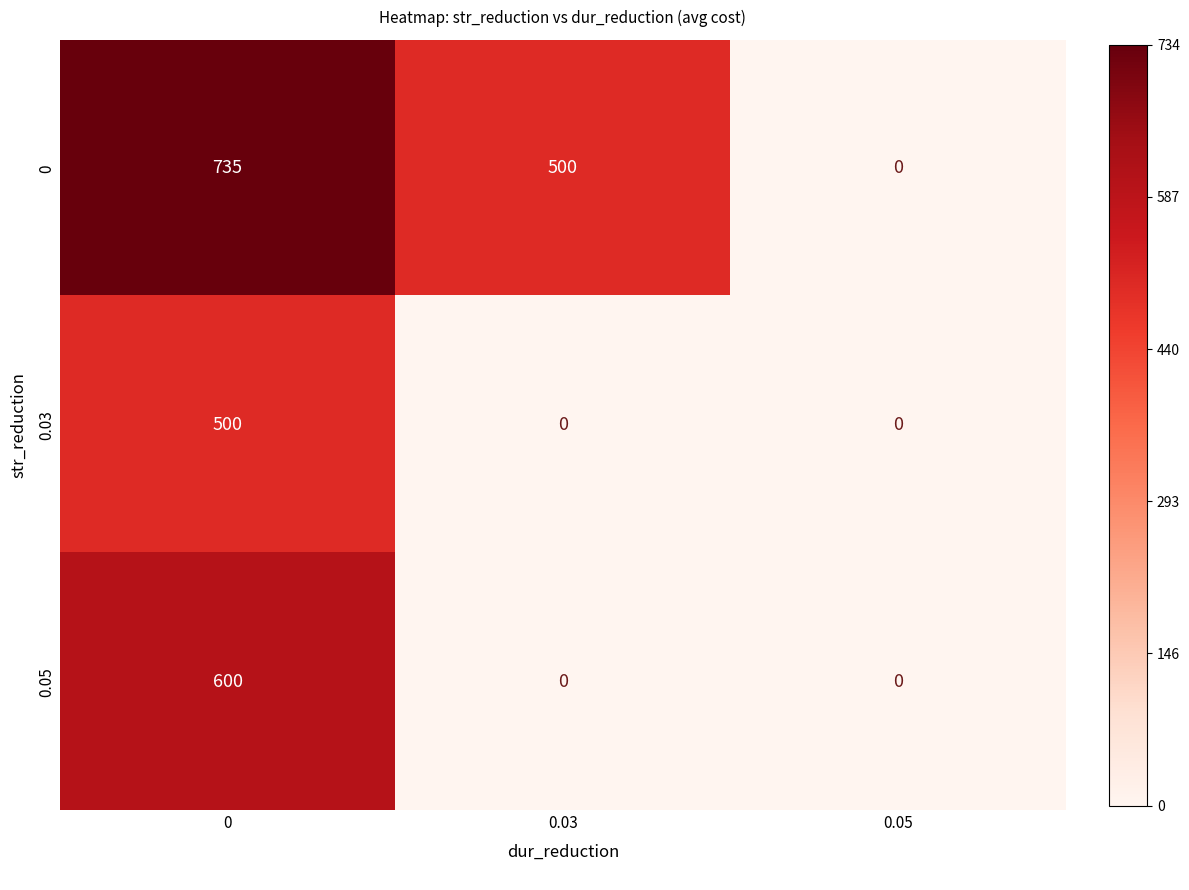

What is the total value across all series at 0?

1835